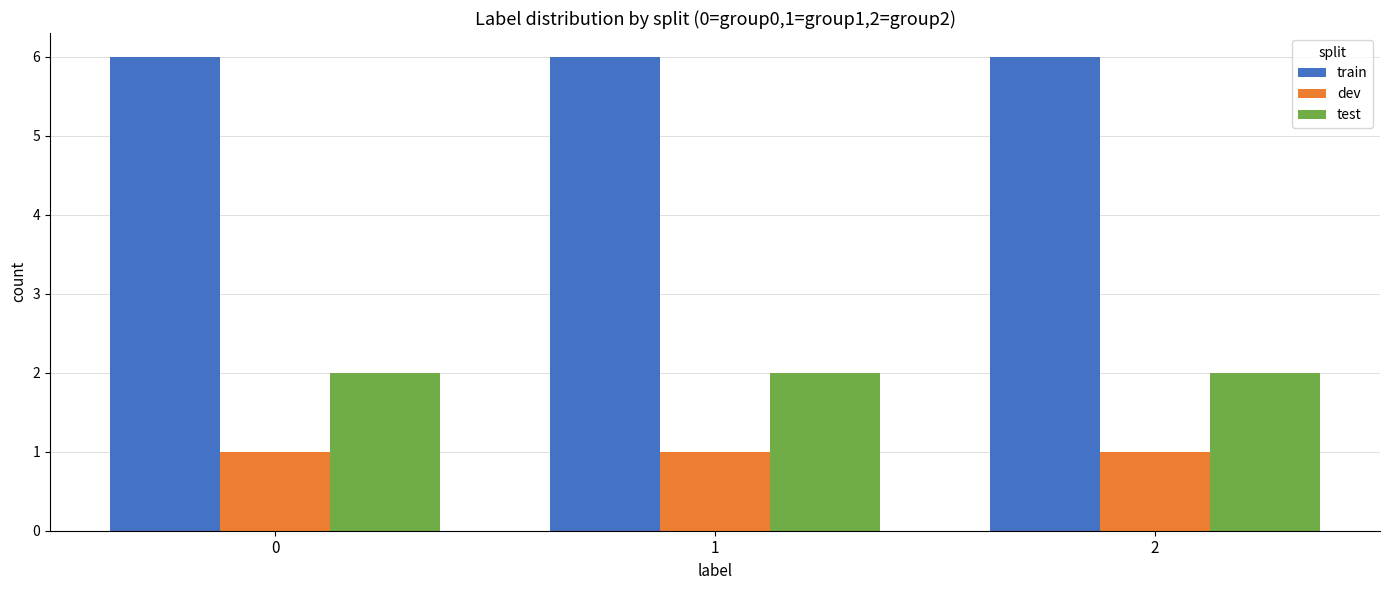

What is the lowest value of the test series?

2